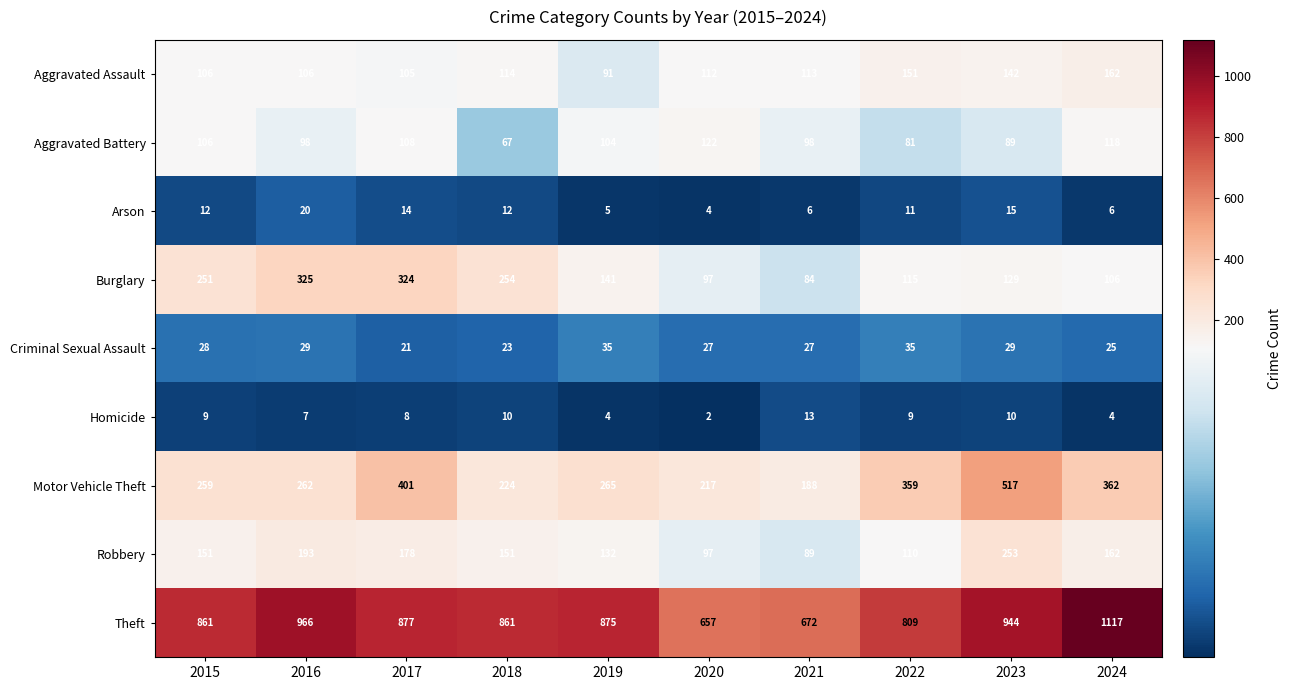

What is the greatest value displayed?

1117